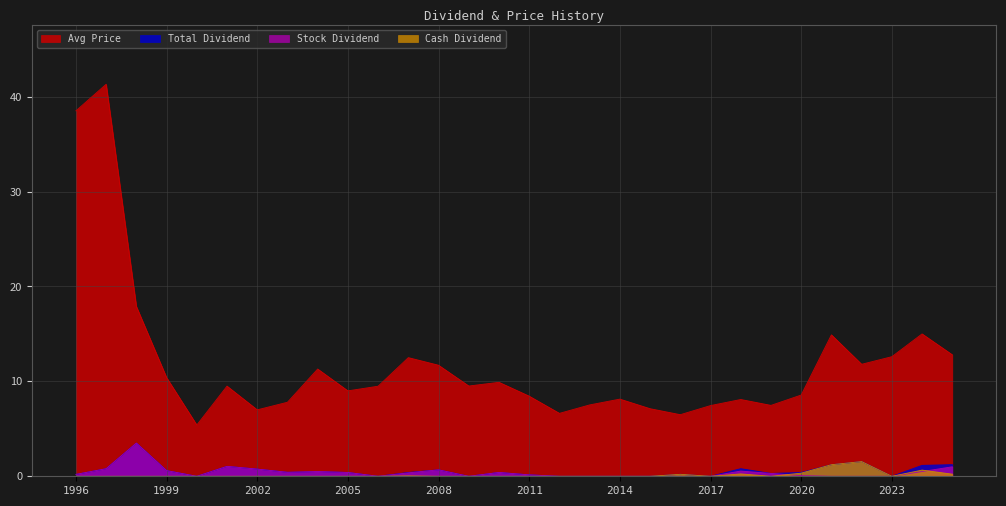

What is the maximum value for Stock Dividend?

3.5